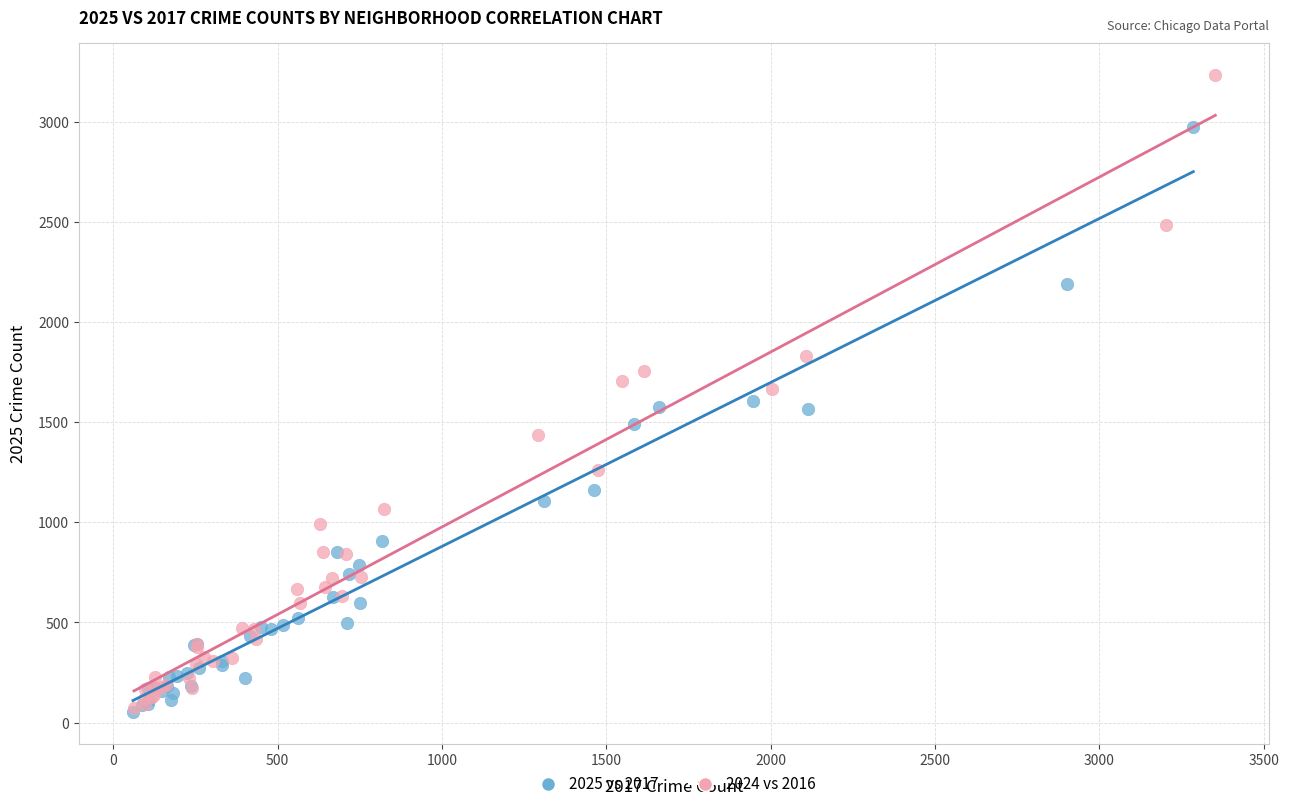

What are all the series names shown in the legend?

2025 vs 2017, 2024 vs 2016